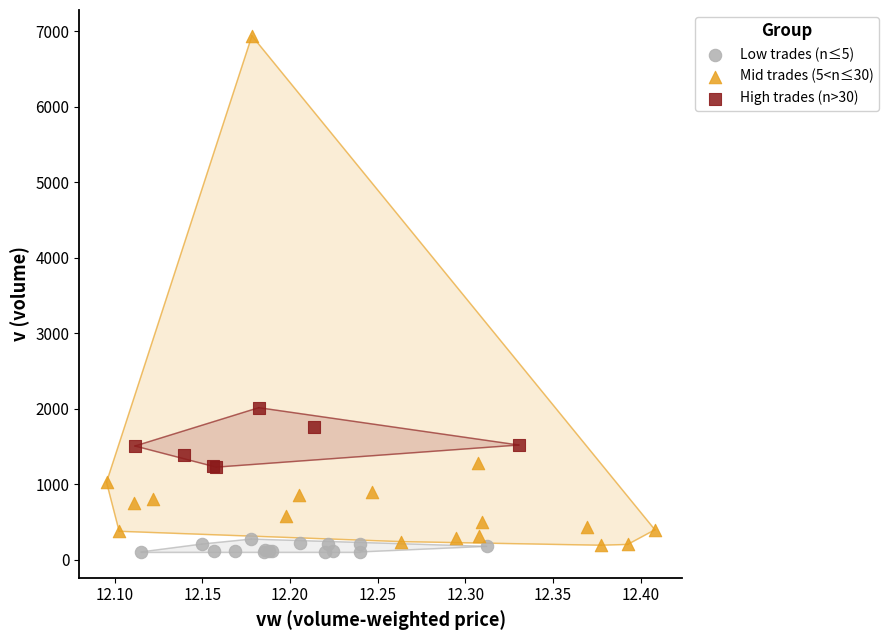

Which series contains the highest Y value?

Mid trades (5<n≤30)